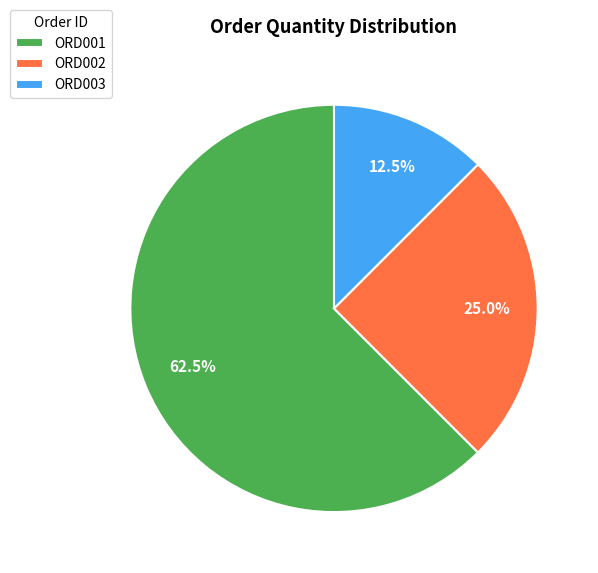

Is it true that ORD002 is 25% of the pie?

True